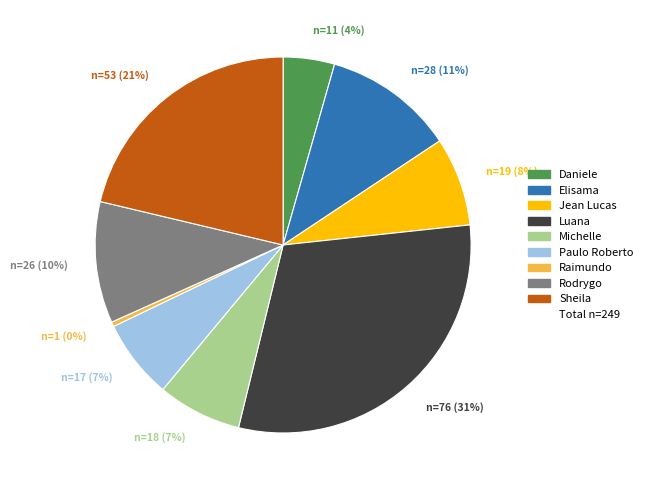

Is there a majority slice in this chart?

No